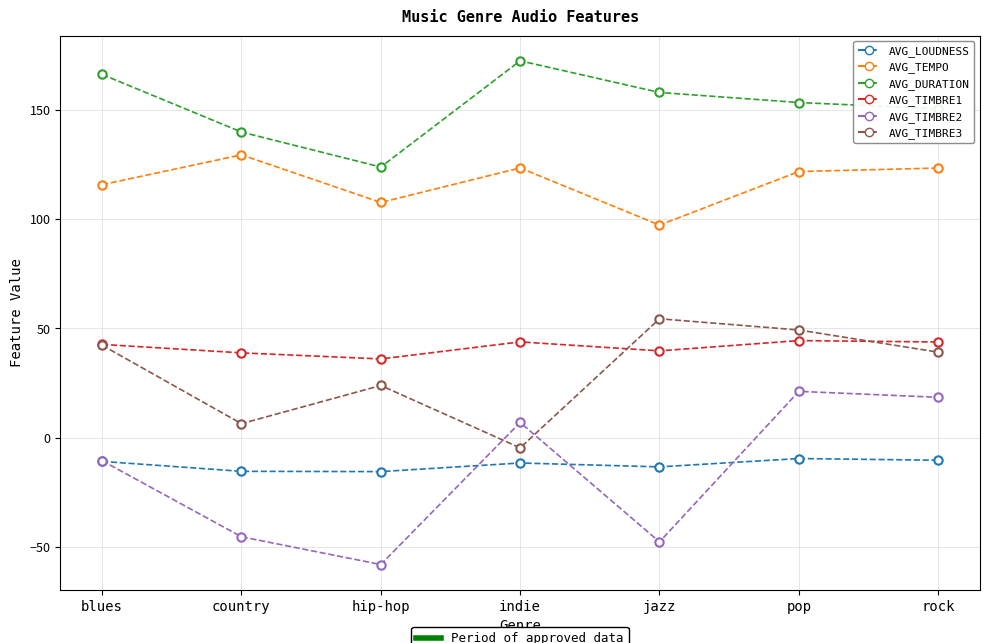

What is the label of the 3rd point from the left?

hip-hop